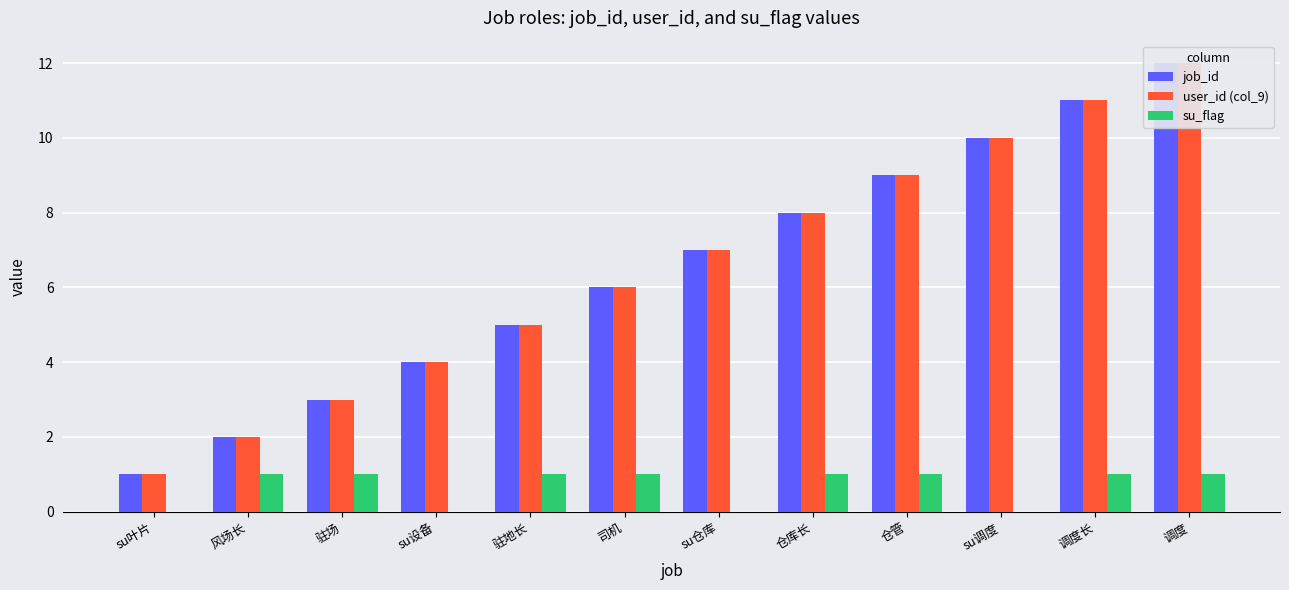

What is the label of the 10th bar from the left?

su调度